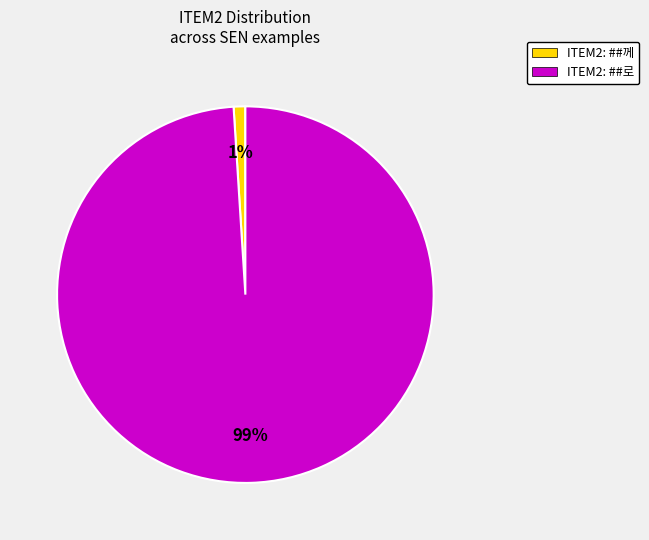

Is there a majority slice in this chart?

Yes